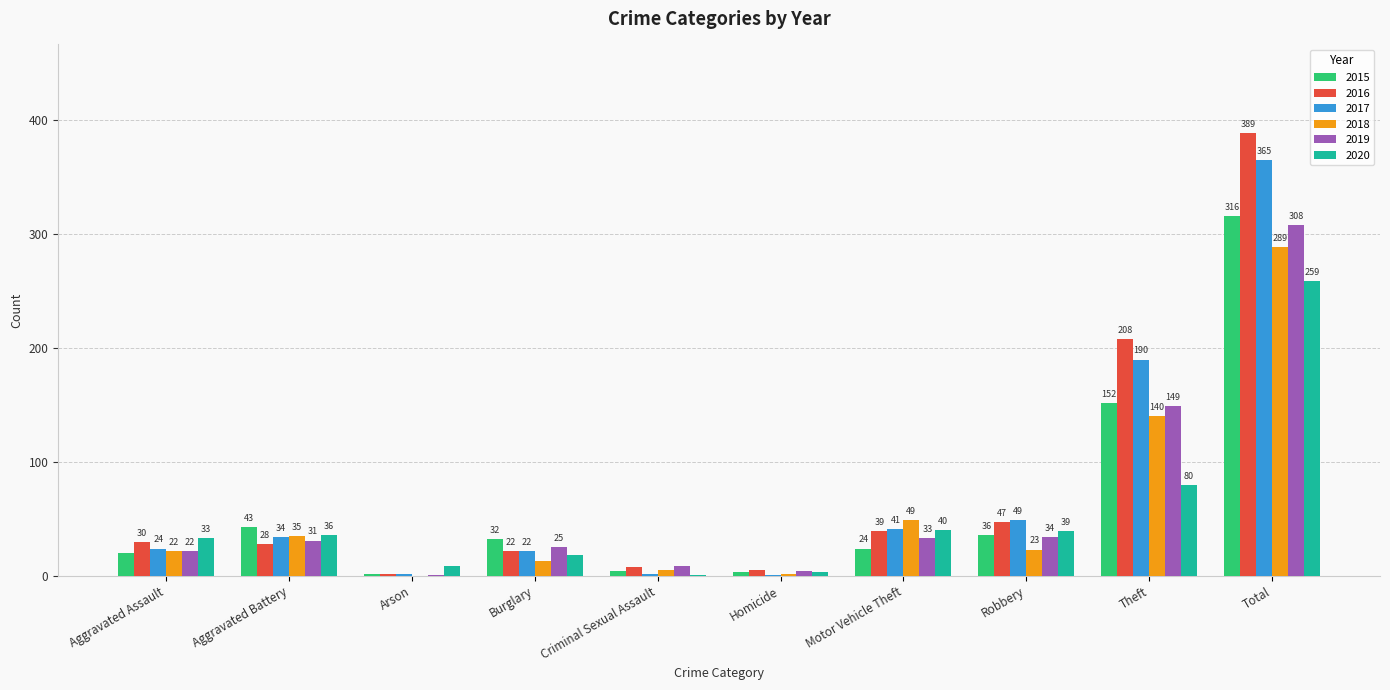

How many categories are shown in the chart?

10